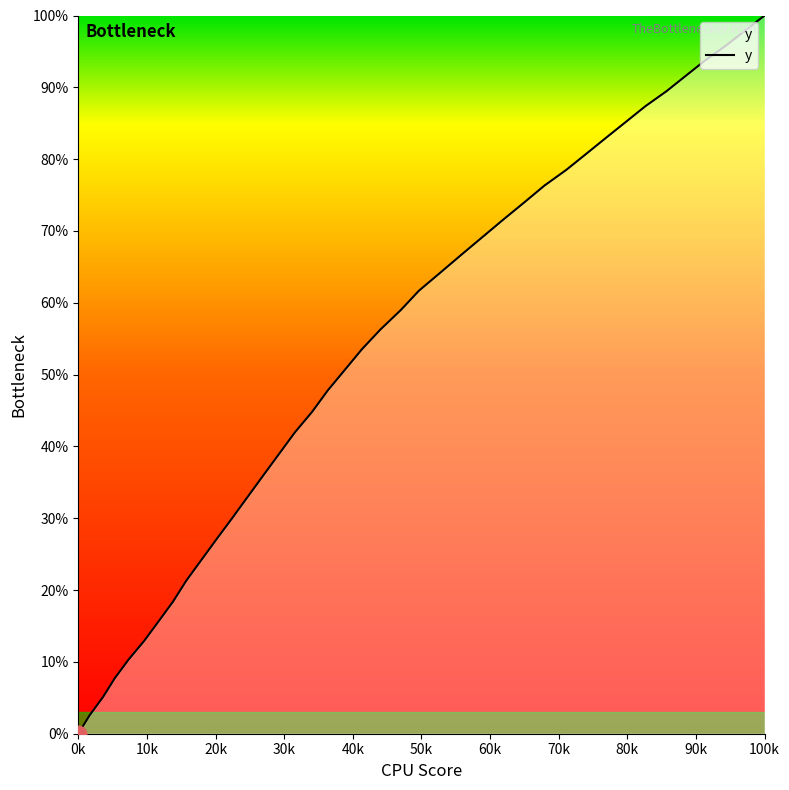

Reading left to right, extract all data points from this chart.

0.0	2.6	5.1	7.7	10.3	12.9	15.6	18.4	21.3	24.1	27.1	30.0	33.0	36.1	39.0	42.0	44.8	47.8	50.7	53.5	56.3	59.0	61.7	64.2	66.8	69.2	71.6	74.0	76.3	78.5	80.7	83.0	85.2	87.4	89.5	91.6	93.8	95.9	98.0	100.0